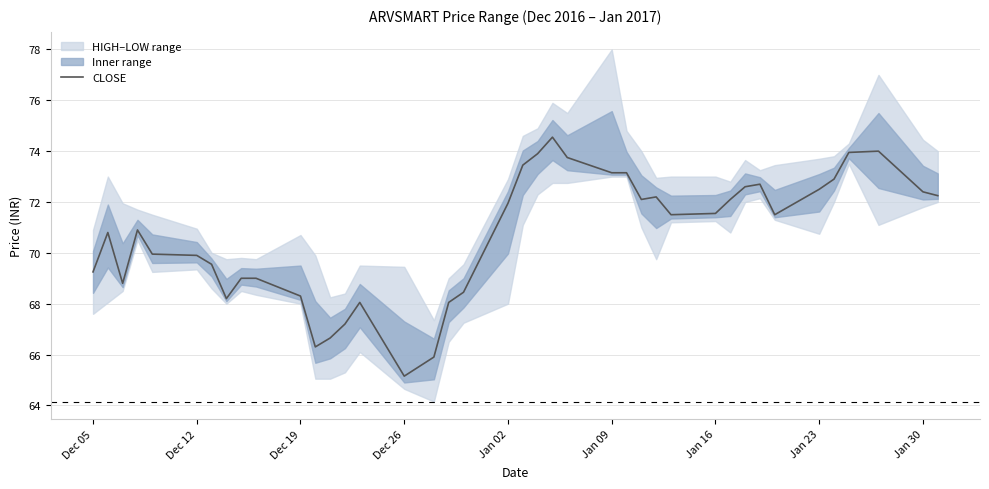

Does the chart display data point markers on the line(s)?

No